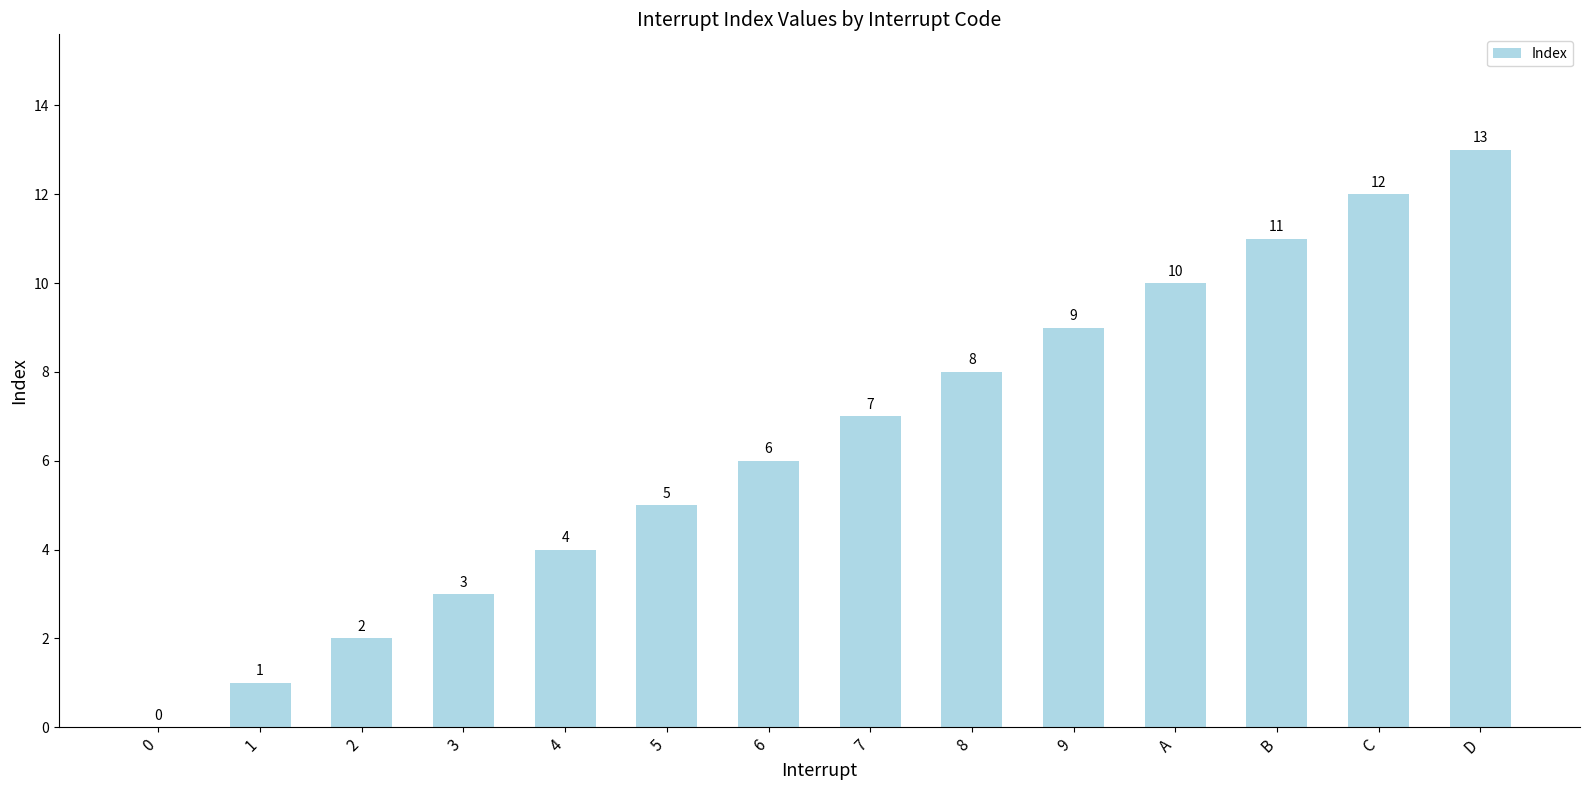

What is the sum of the values at 5 and 4?

9